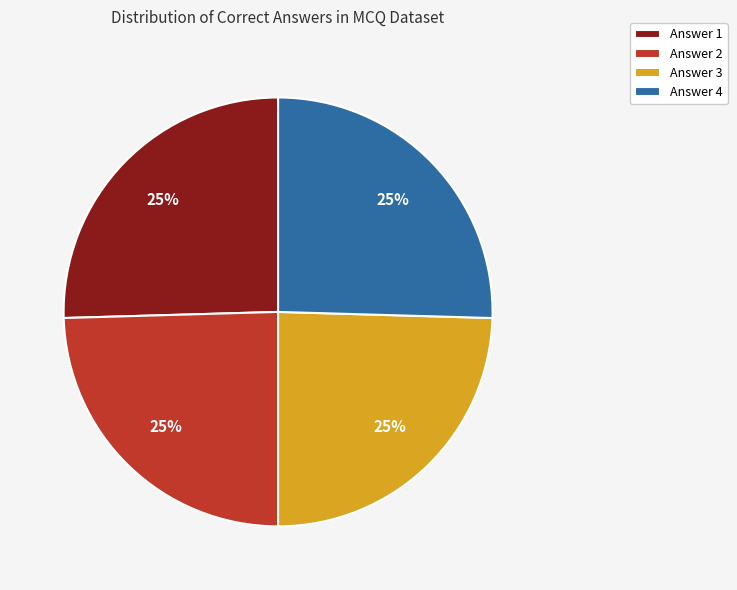

What percentage is the Answer 4 slice, to the nearest percent?

25%